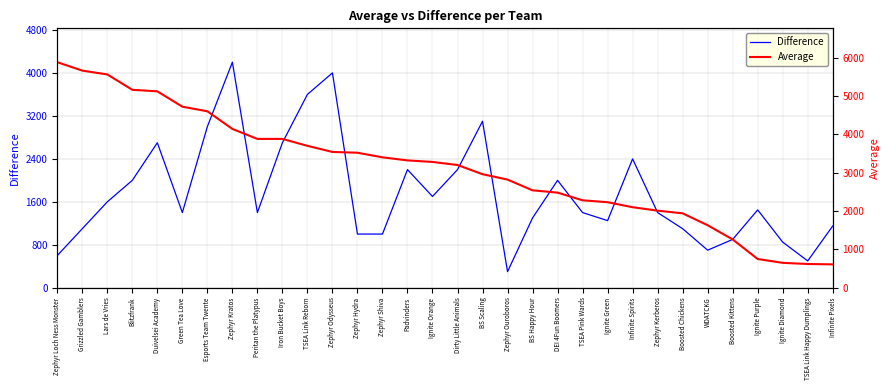

At which label does Average first exceed 3280?

Zephyr Loch Ness Monster